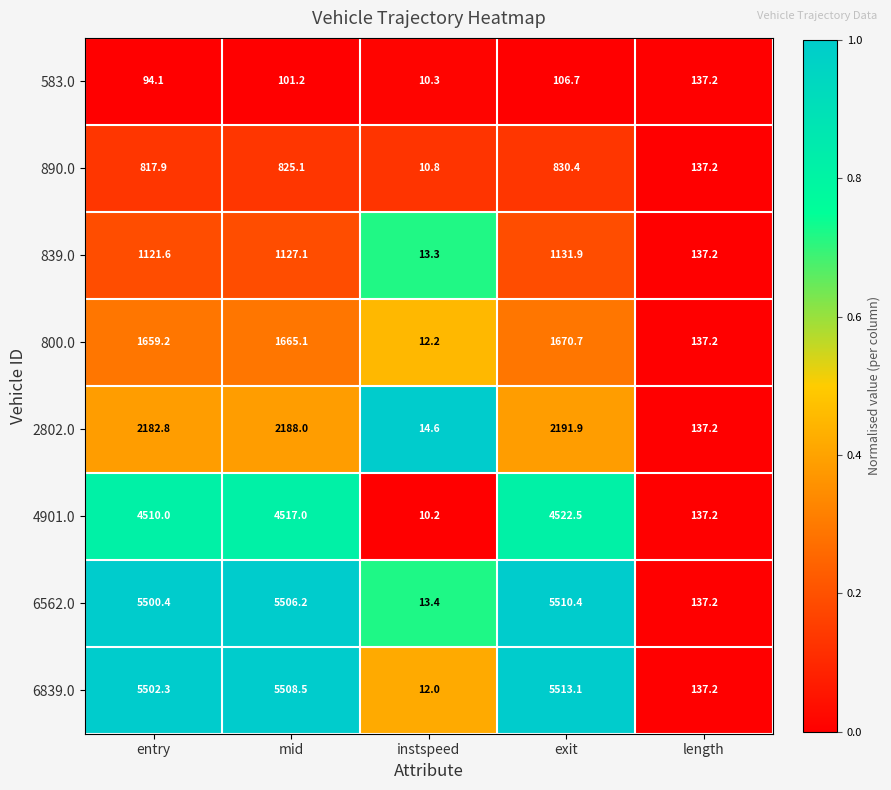

Where does the 839.0 series first go above 1121?

entry